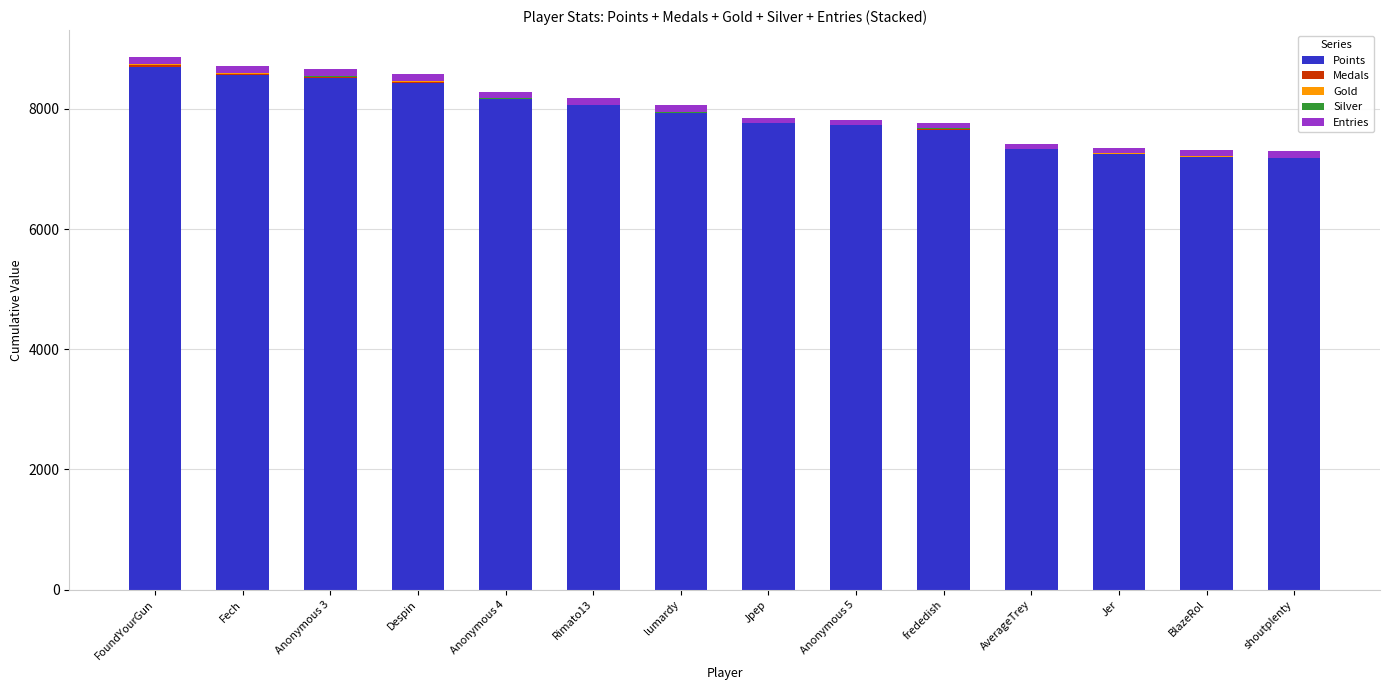

Is it true that Points equals 7758 at Jpep?

True